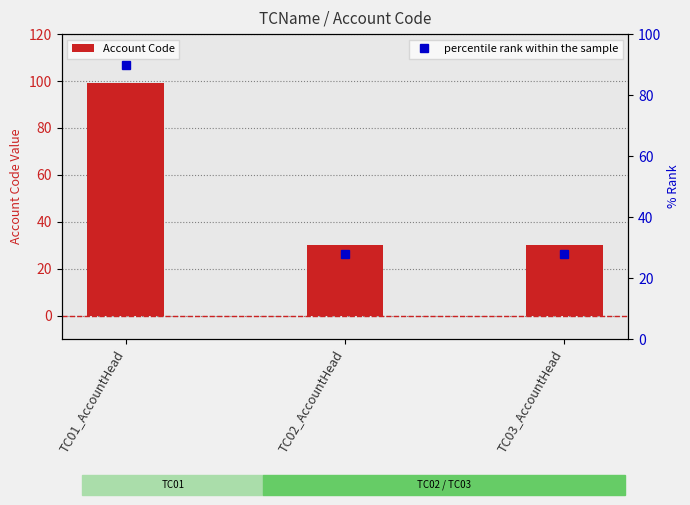

Between TC01_AccountHead and TC03_AccountHead, which series saw the biggest shift?

Account Code